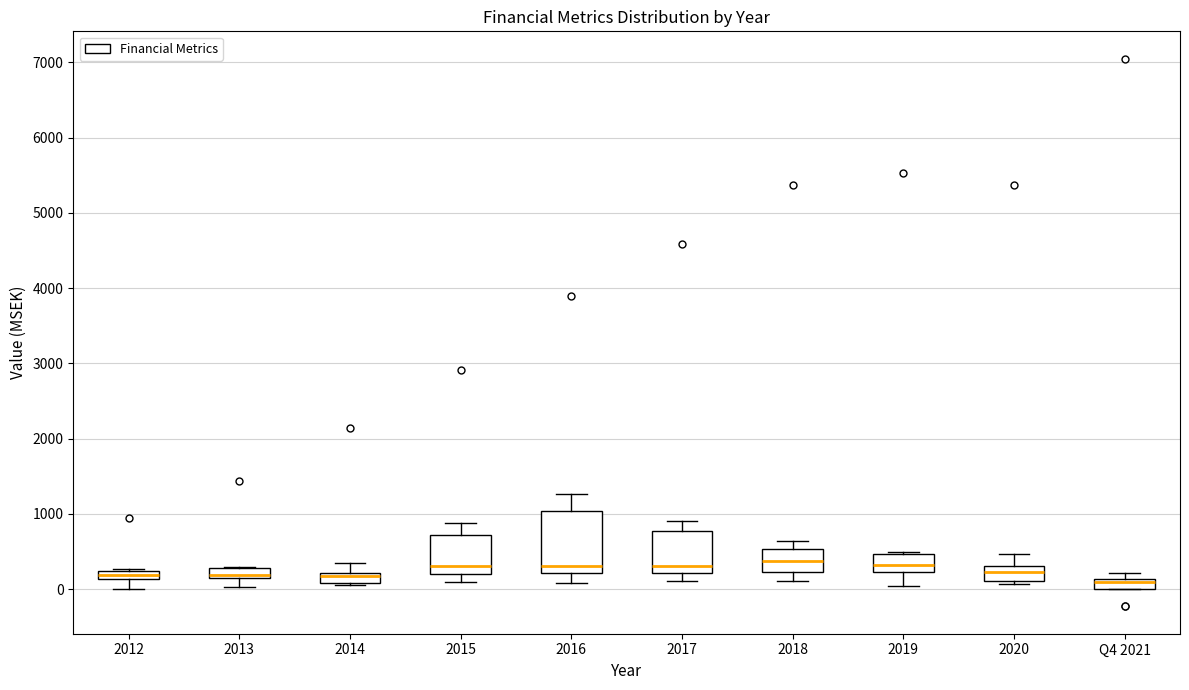

Where does the lower whisker of the box for 2018 end on the y-axis? The values are not printed on the chart, so give them approximately, as read against the axis.

100